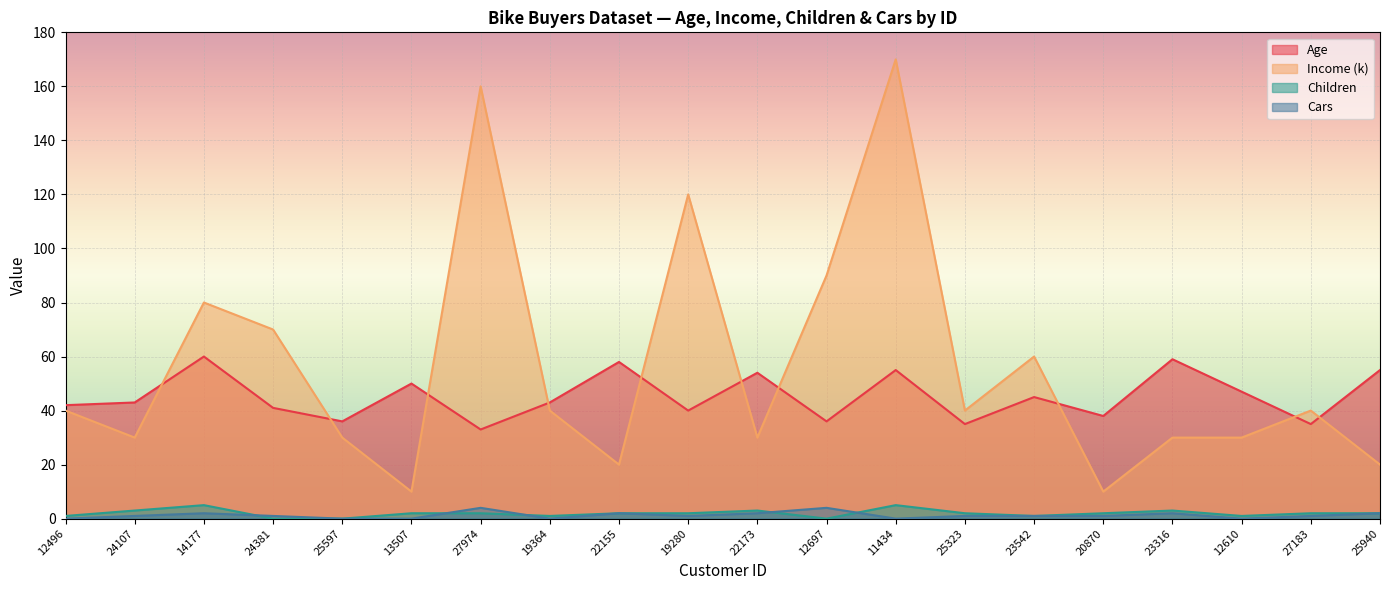

Where does the Age series first go above 43?

14177